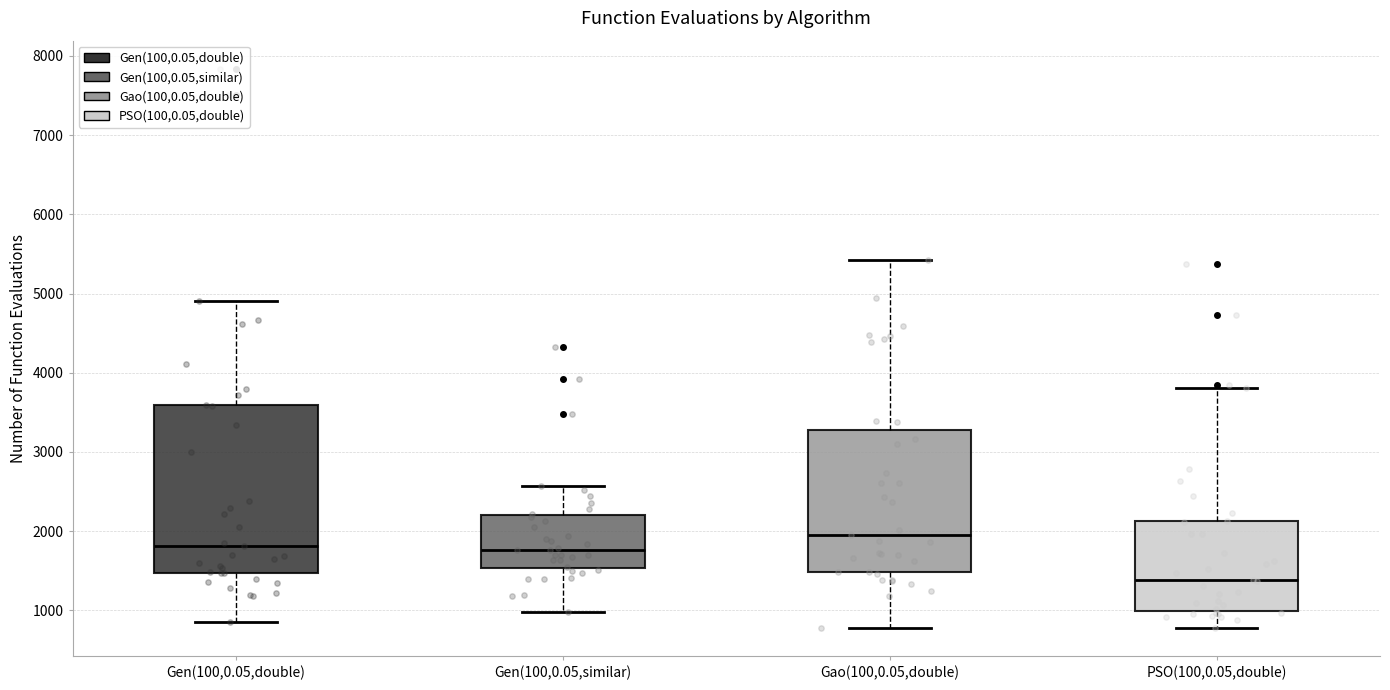

Reading left to right, read every box against the y-axis: the position of its median line, the range the box covers, and the ends of its whiskers. The values are not printed on the chart, so give them approximately, as read against the axis.

Gen(100,0.05,double): median 1800, box 1500 to 3600, whiskers 800 to 4900
Gen(100,0.05,similar): median 1800, box 1500 to 2200, whiskers 1000 to 2600
Gao(100,0.05,double): median 2000, box 1500 to 3300, whiskers 800 to 5400
PSO(100,0.05,double): median 1400, box 1000 to 2100, whiskers 800 to 3800